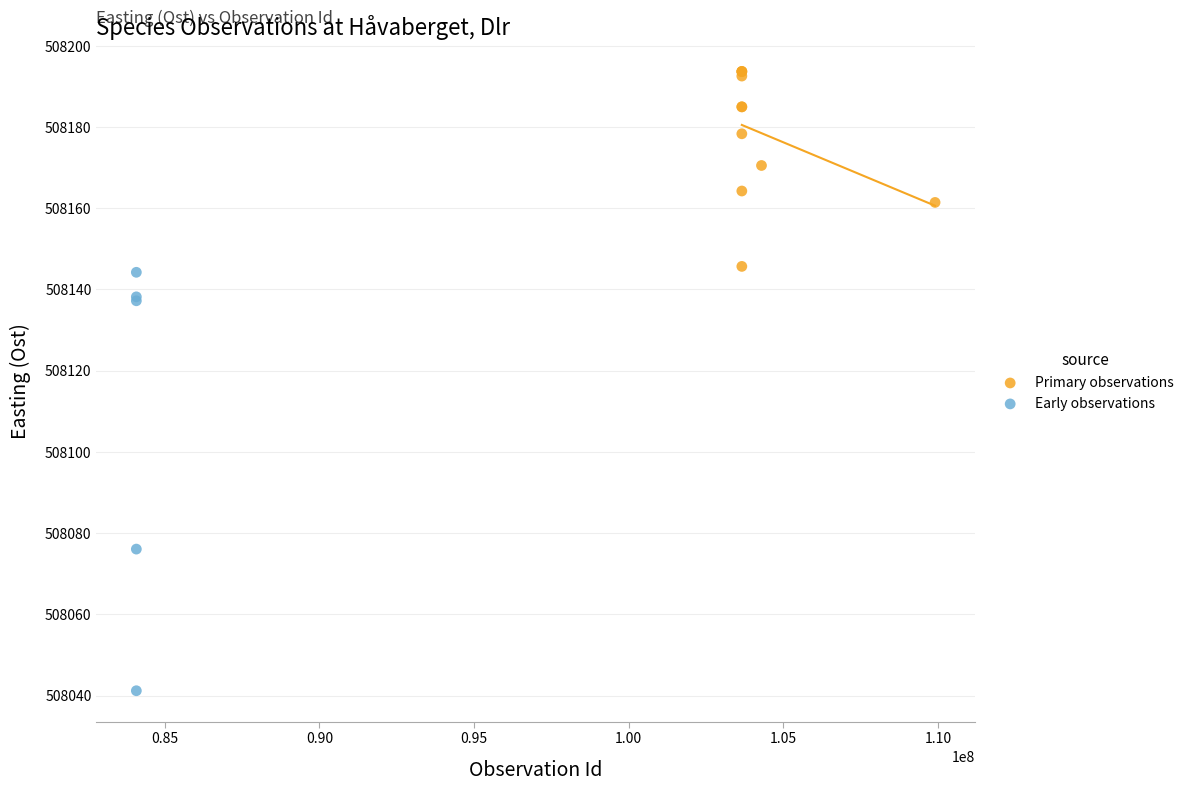

Which series reaches the maximum Y coordinate?

Primary observations